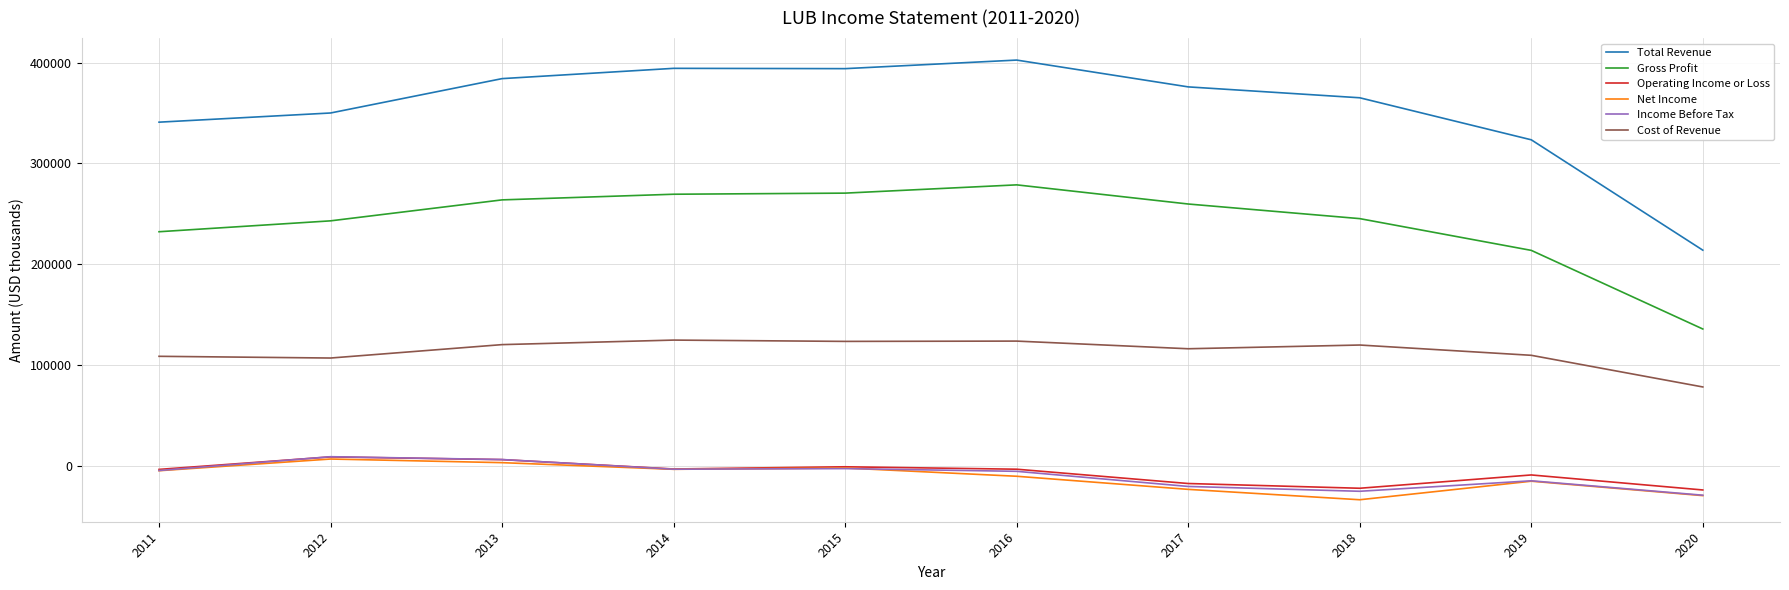

True or false: Total Revenue and Cost of Revenue cross at least once.

False